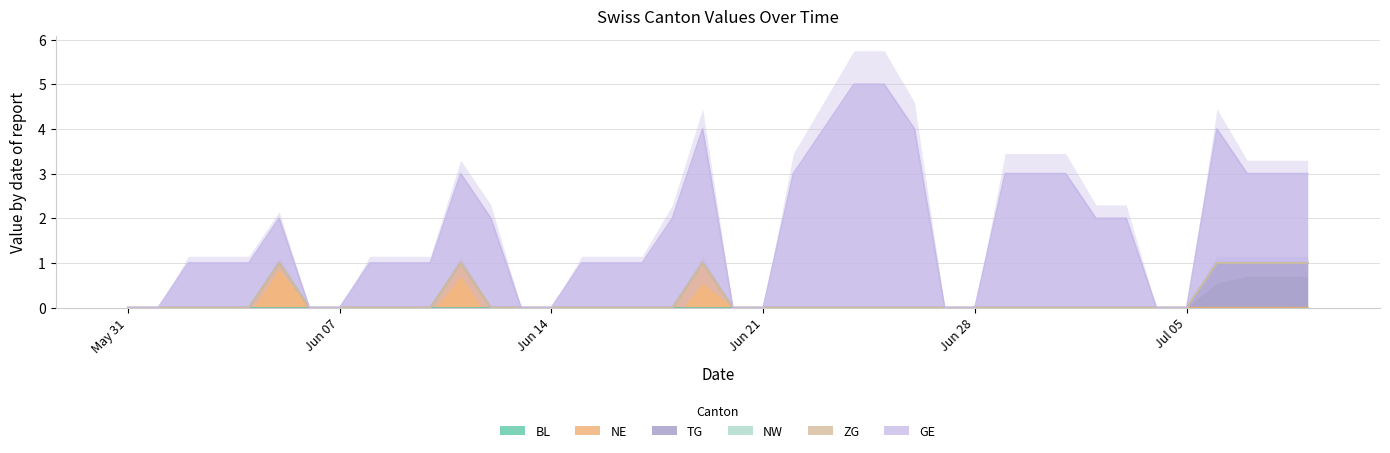

What position from the right is 2020-06-10?

30